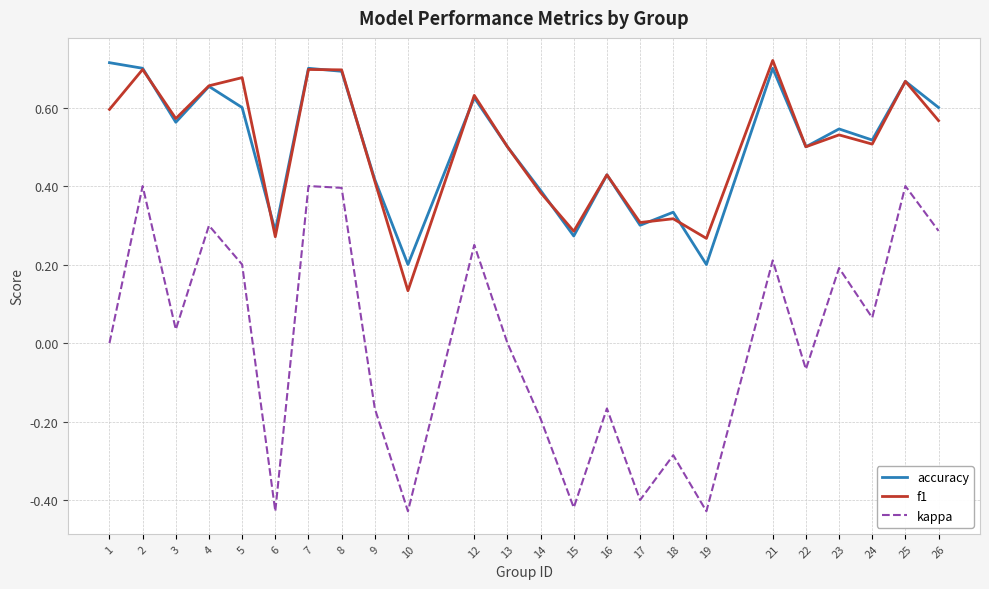

Which series has the widest spread of values?

kappa